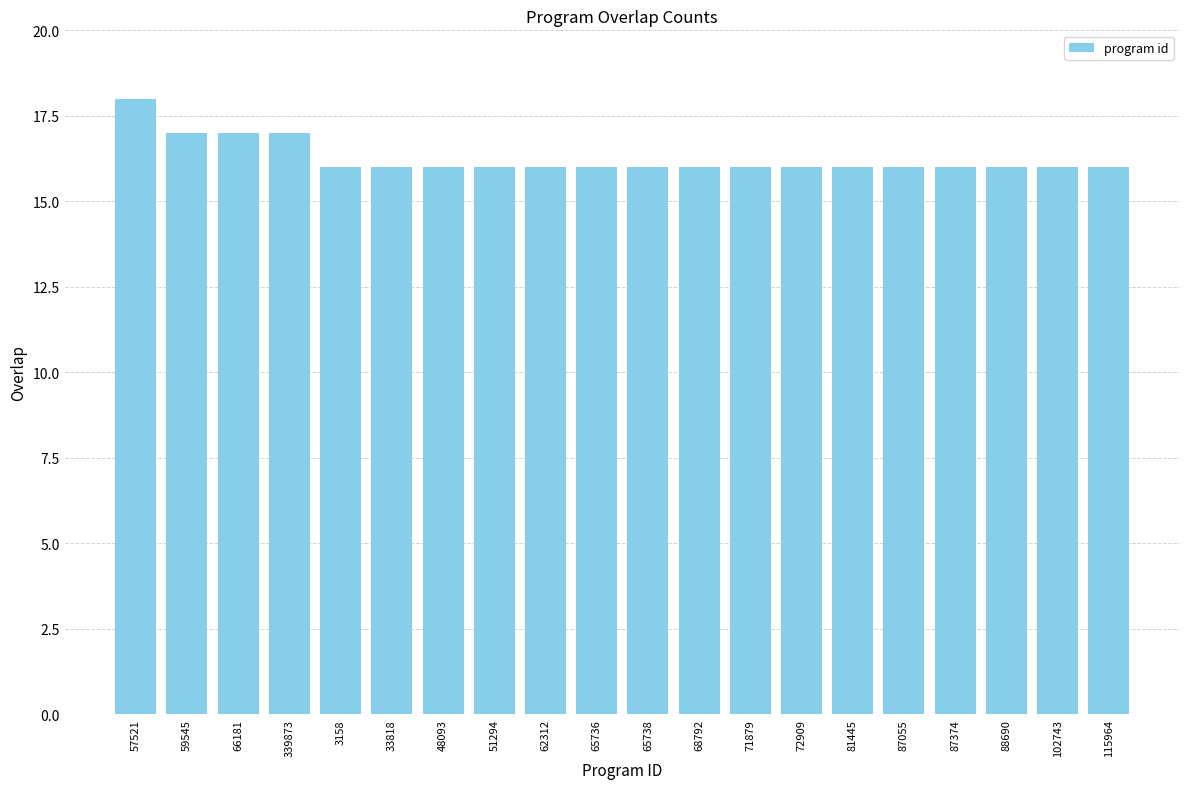

What is the approximate value at 72909?

16